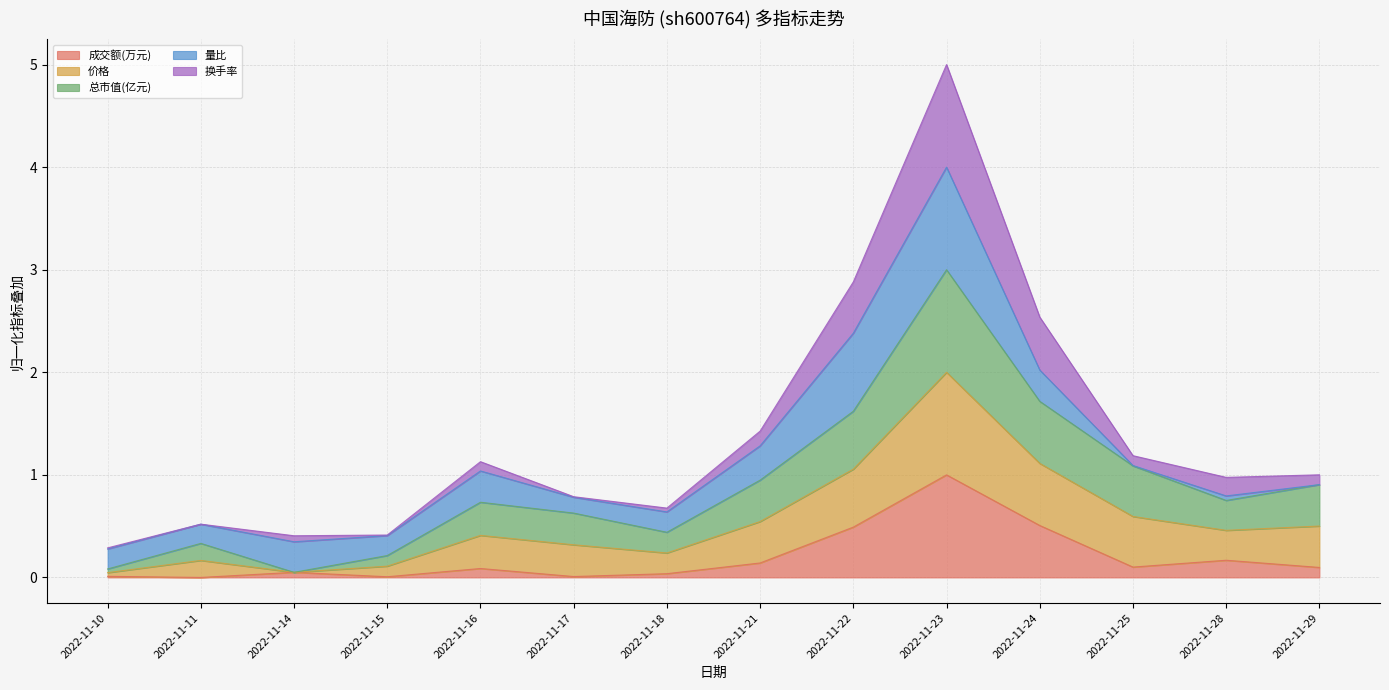

Which series has the widest spread of values?

换手率